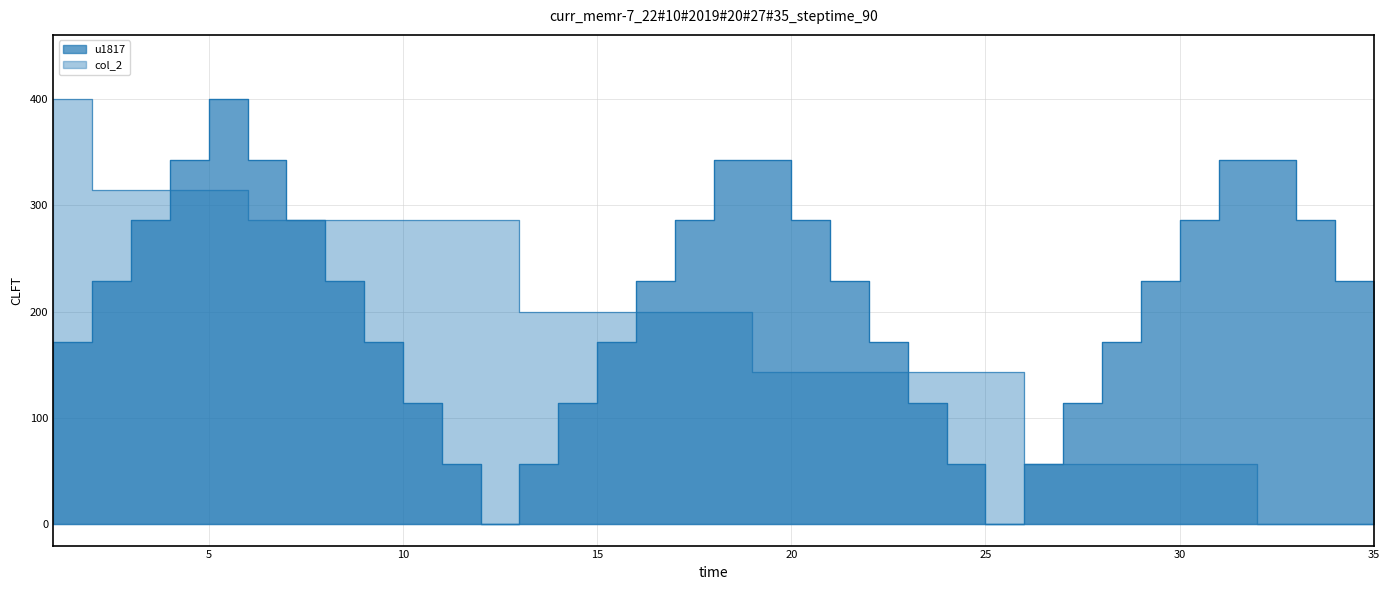

How many categories are shown in the chart?

35